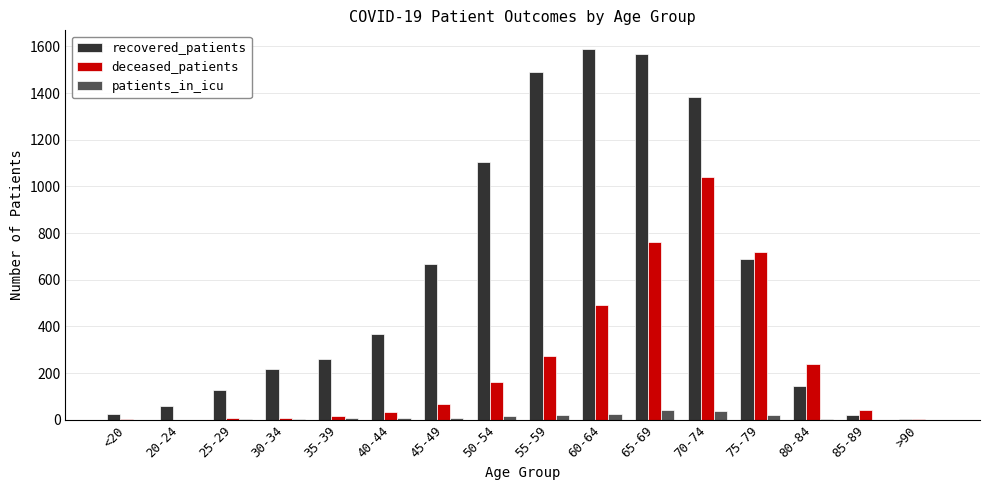

Between 70-74 and 85-89, which series saw the biggest shift?

recovered_patients